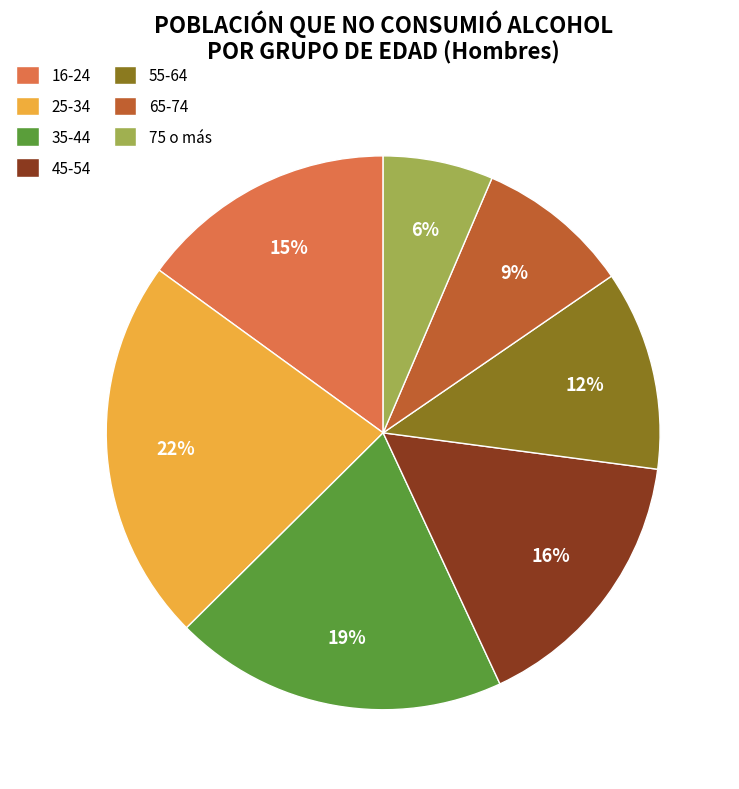

What is the smallest slice in the pie chart?

75 o más